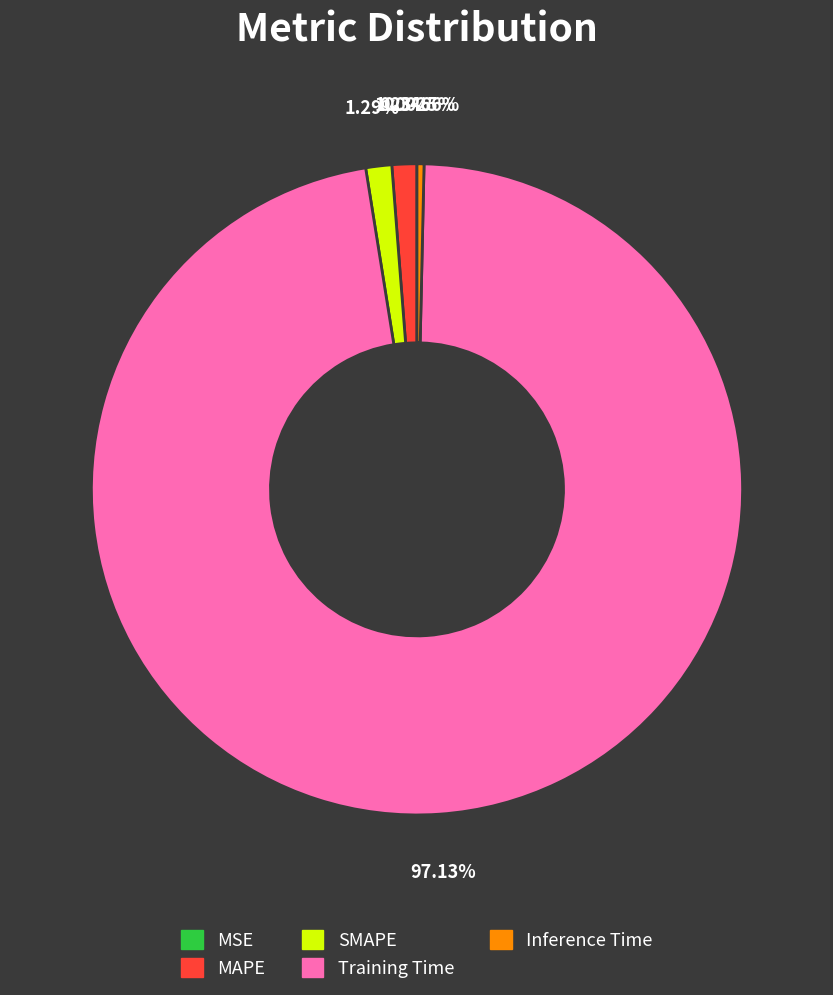

What is the largest slice in the pie chart?

Training Time